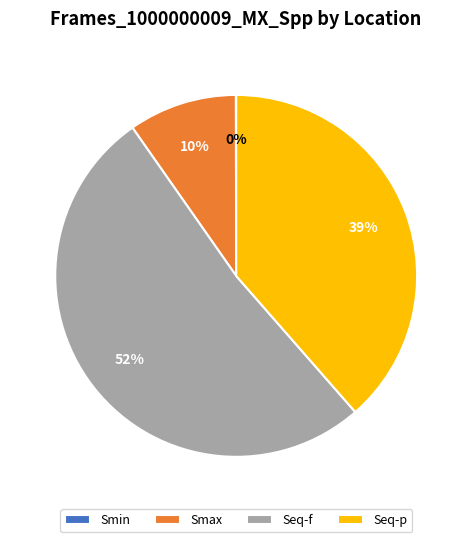

True or false: Seq-f accounts for 47% of the total.

False